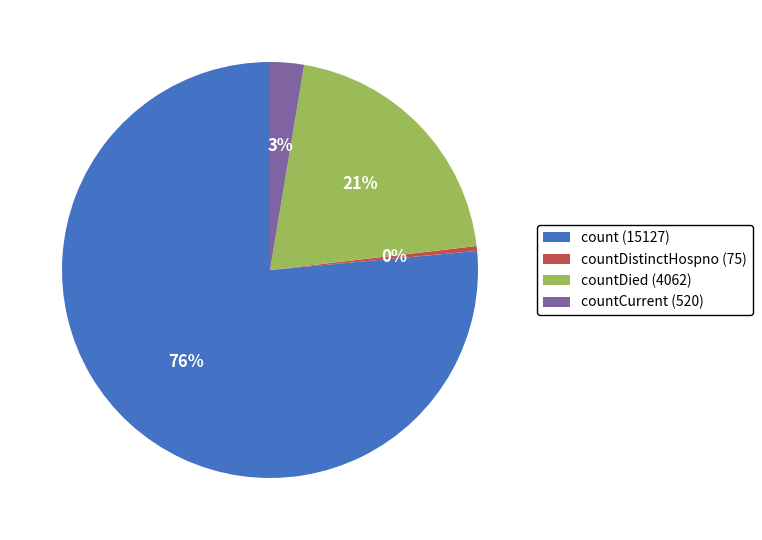

Count the number of slices in the pie.

4